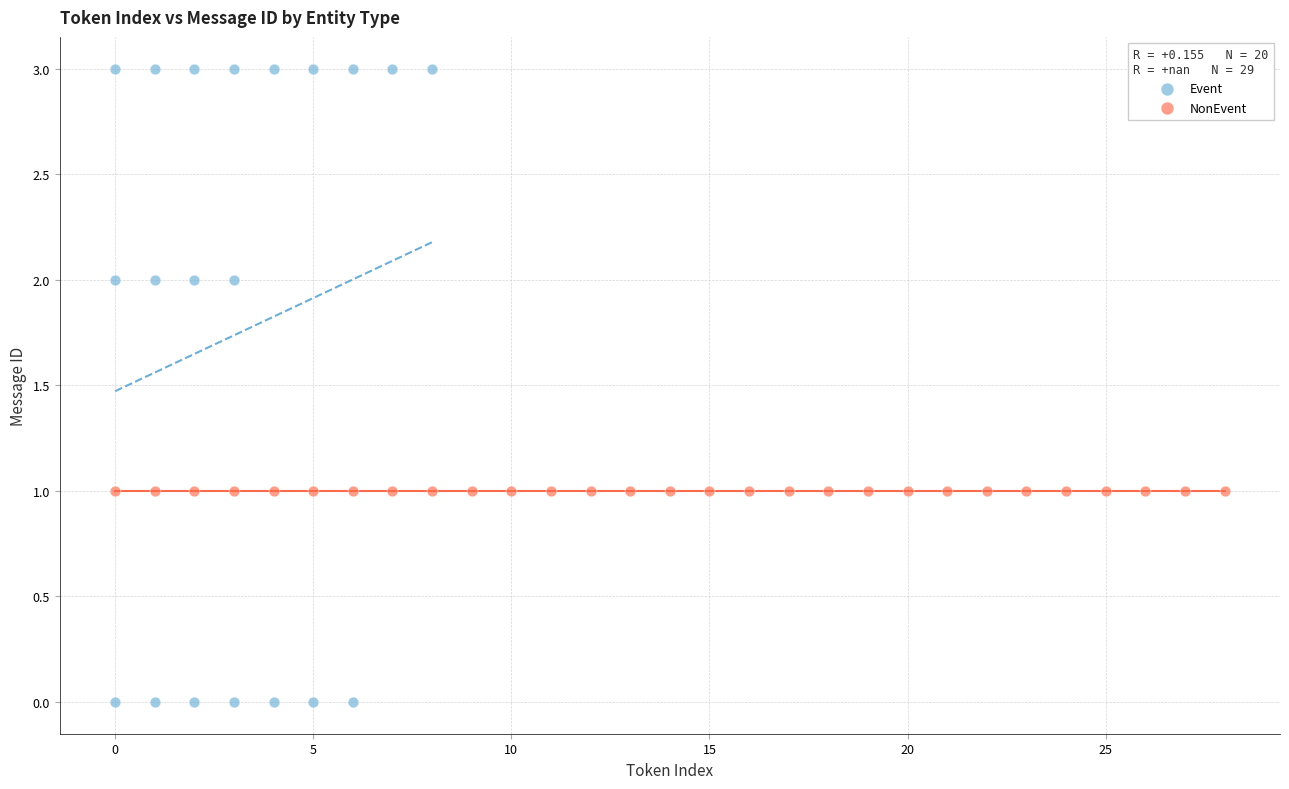

Which series reaches the minimum Y coordinate?

Event